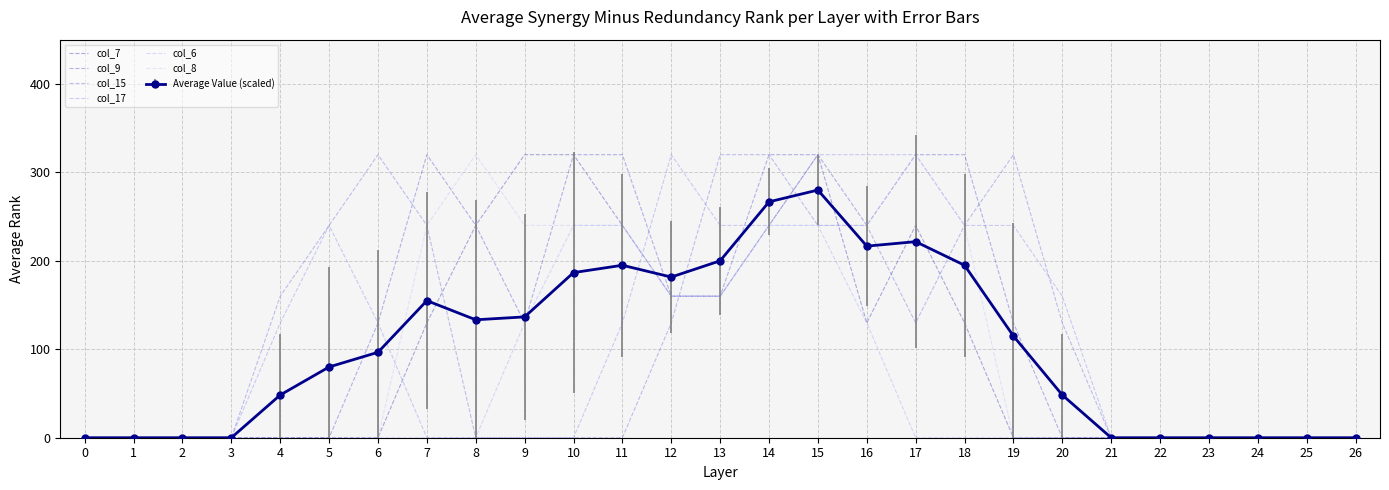

At how many categories does at least one series exceed 182?

15